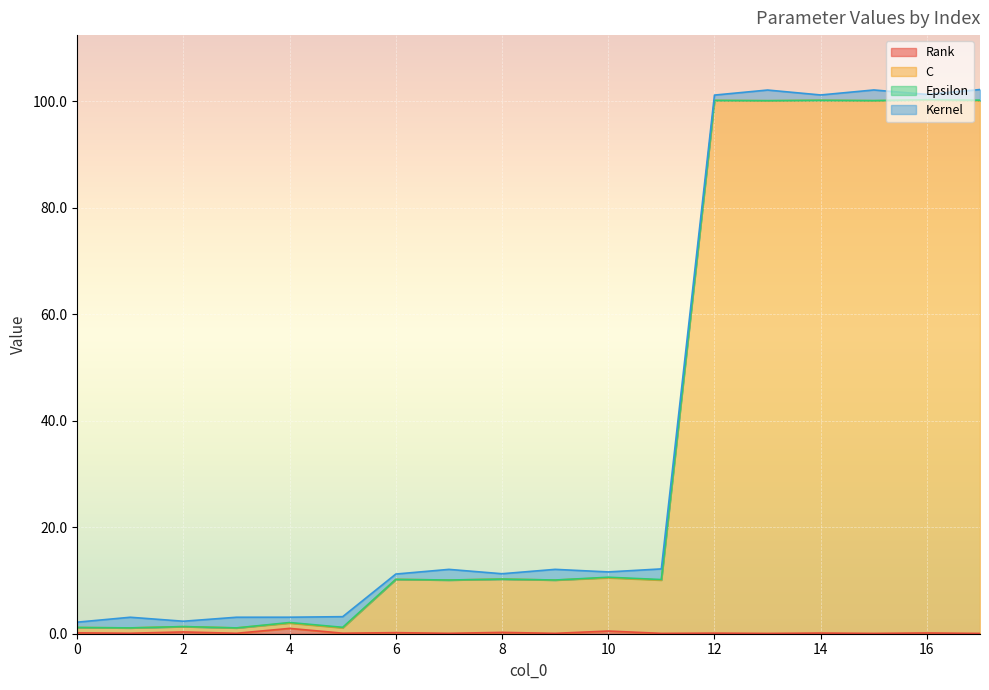

How many interior local valleys does the Rank series have?

8